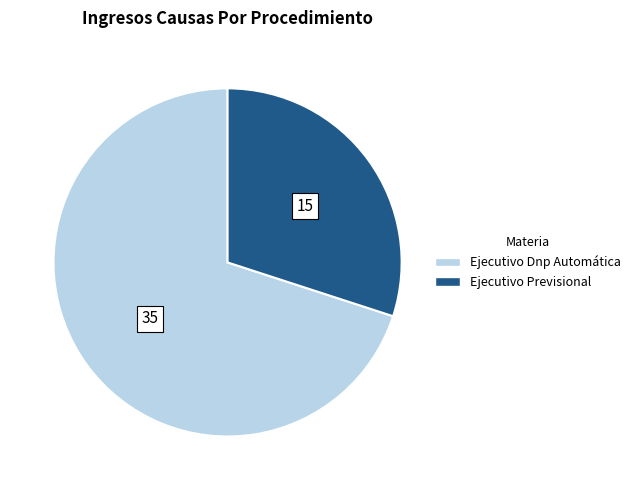

Which slice represents more than half of the pie?

Ejecutivo Dnp Automática